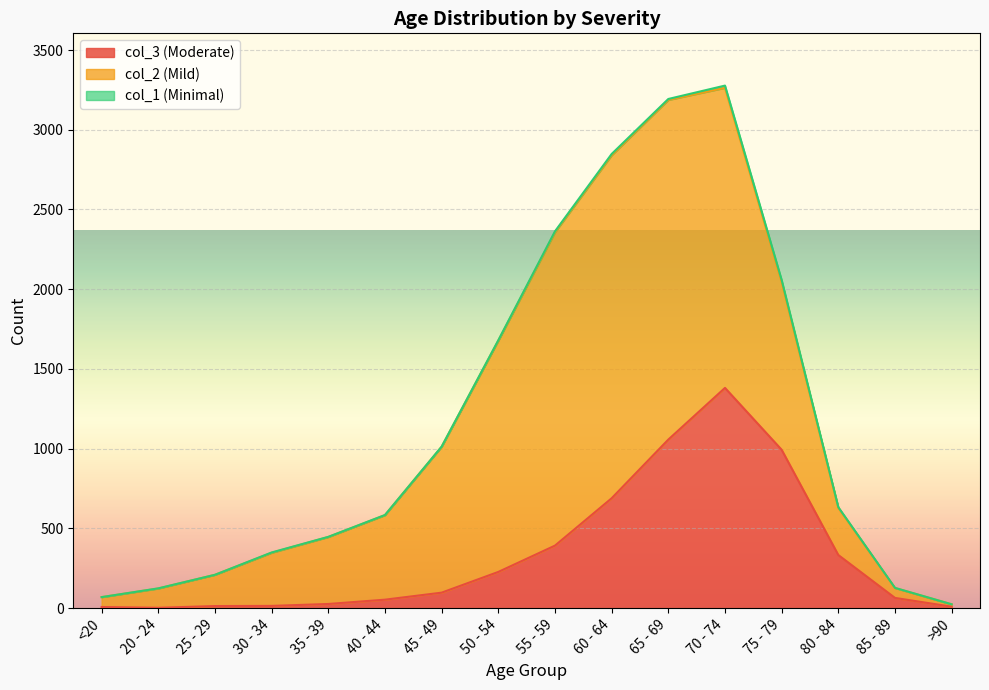

Which series has the largest range (max minus min)?

col_2 (Mild)